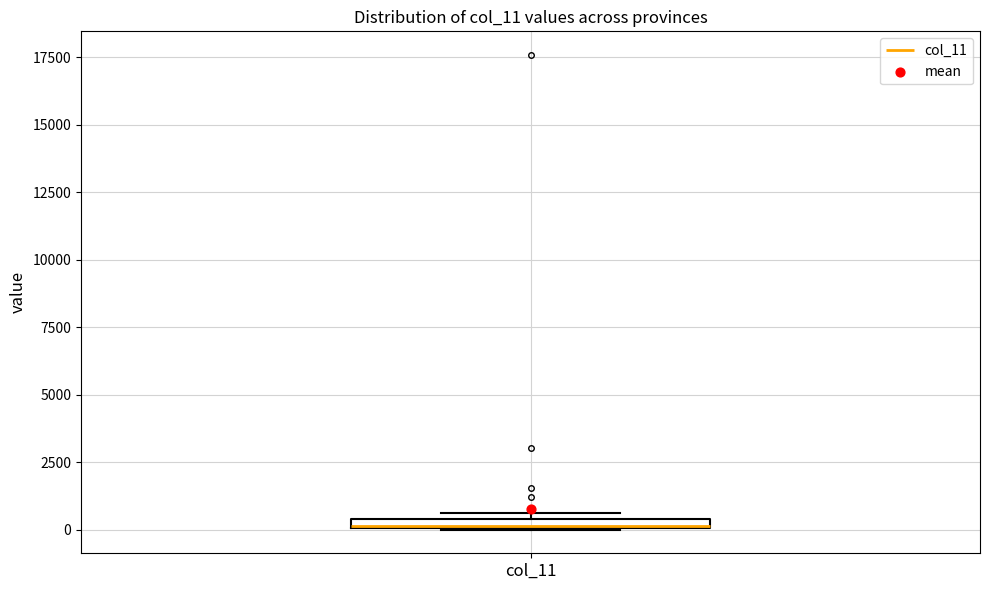

Where is the upper edge of the box for col_11 on the y-axis? The values are not printed on the chart, so give them approximately, as read against the axis.

500